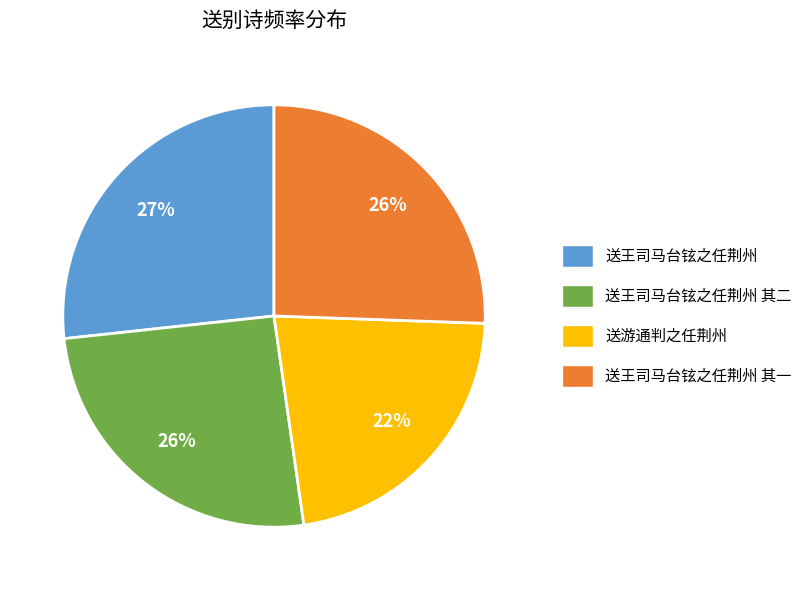

To the nearest percent, what is the difference between the largest and smallest slice percentages?

5%